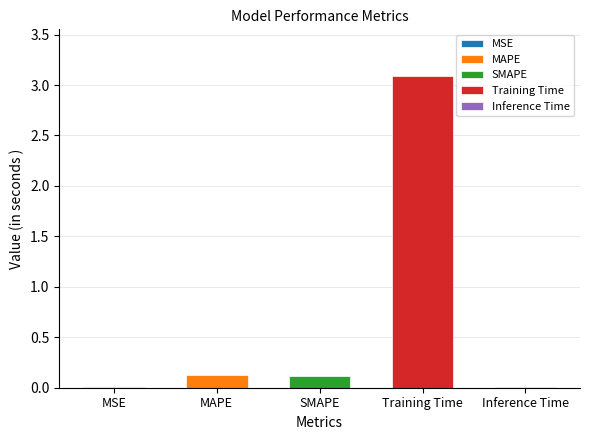

At which label is the value closest to 1?

MAPE